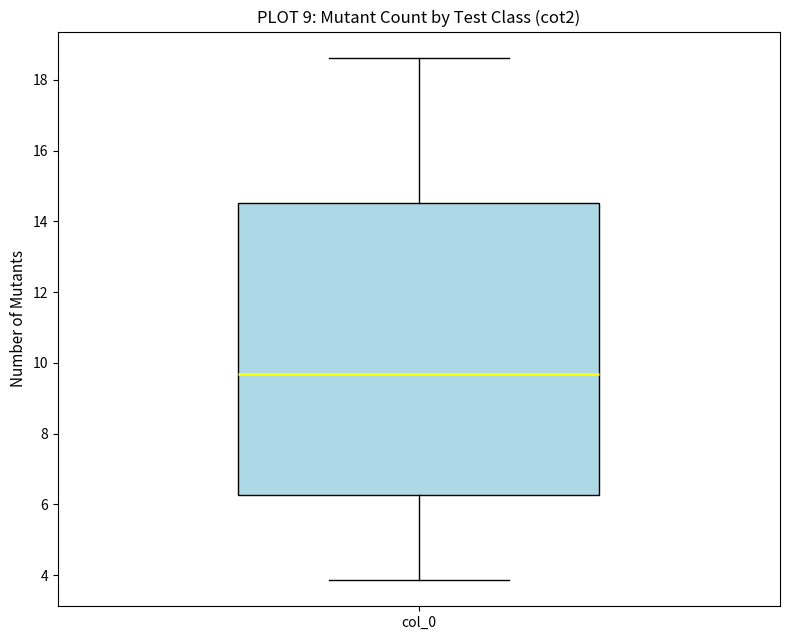

Read this box plot against the y-axis: the position of the median line, the range covered by the box, and the ends of both whiskers. The values are not printed on the chart, so give them approximately, as read against the axis.

median 9.6, box 6.2 to 14.6, whiskers 3.8 to 18.6